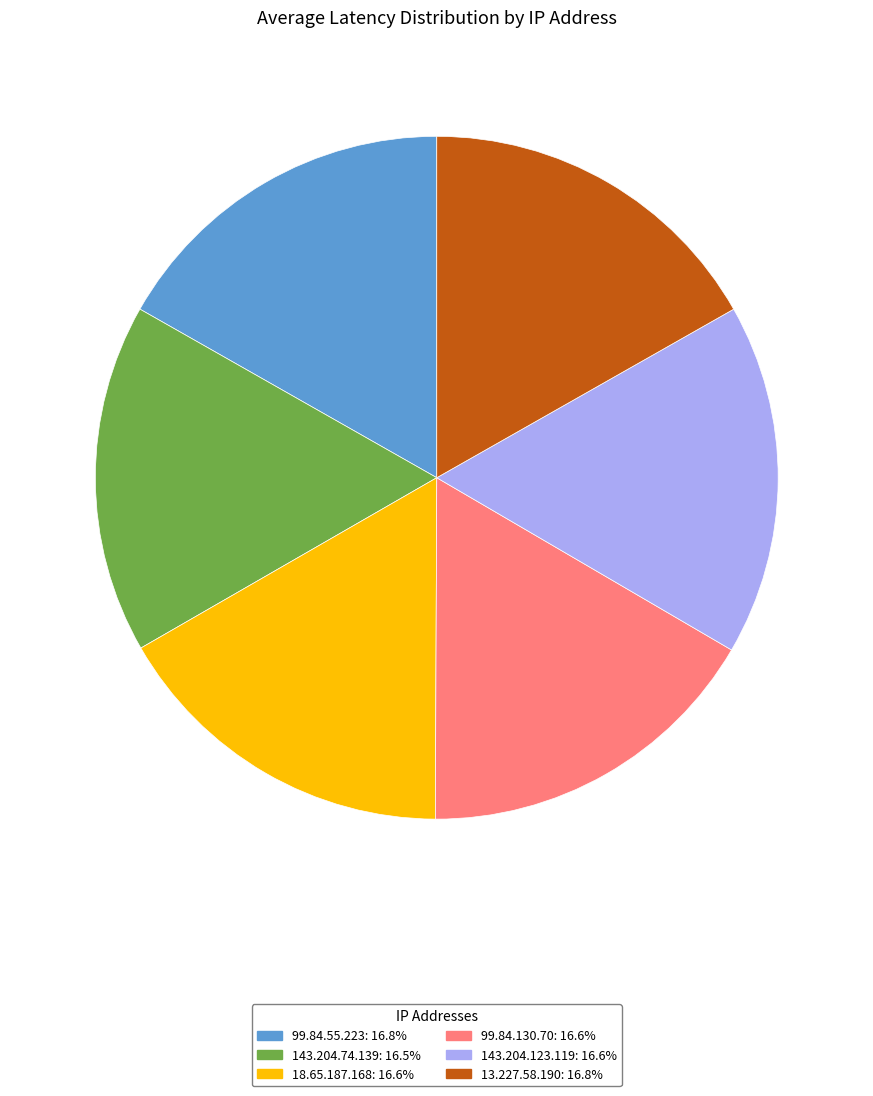

Does 99.84.55.223 represent more than half of the total?

No